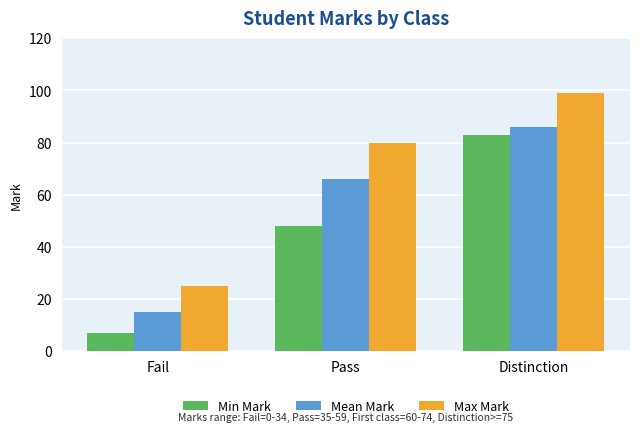

At which label is Min Mark closest to 45?

Pass